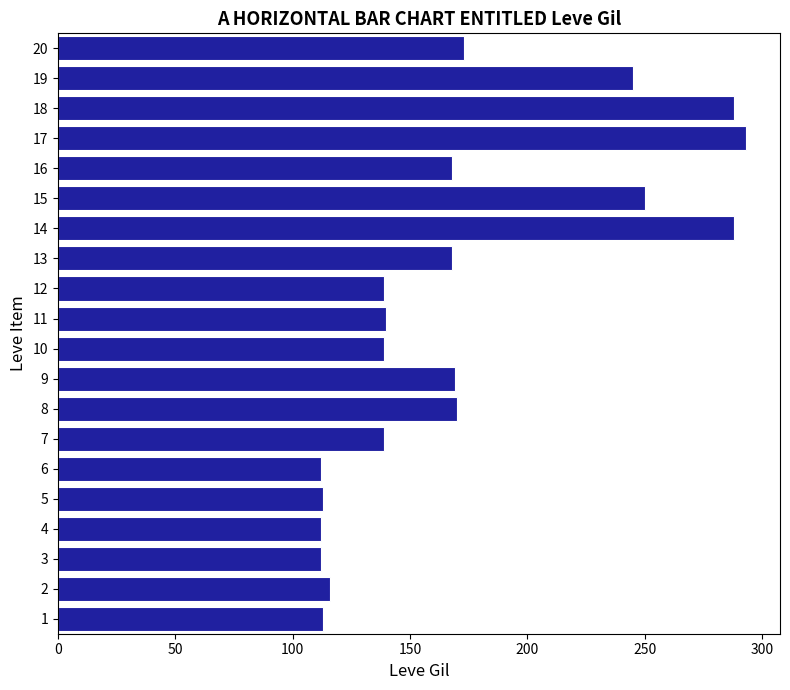

What is the ratio of the value at 20 to the value at 11?

1.2